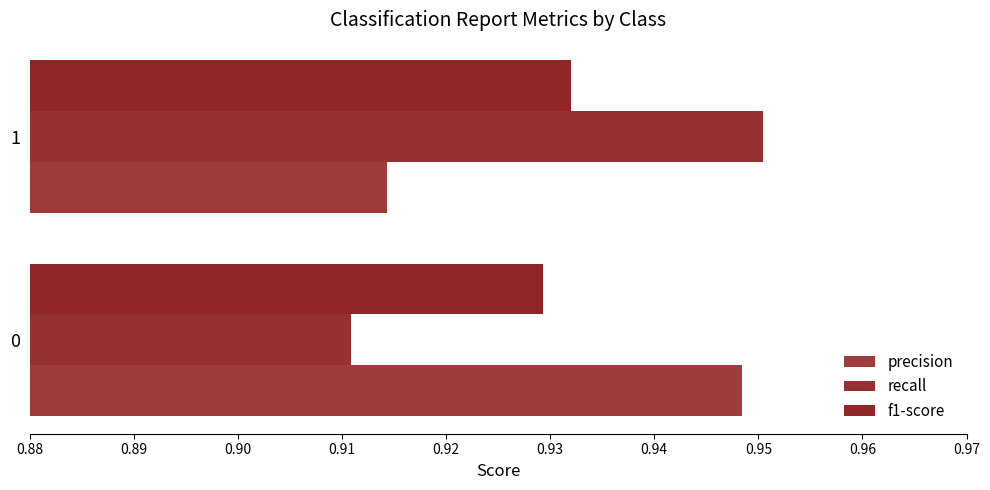

How many data points does each series have?

2